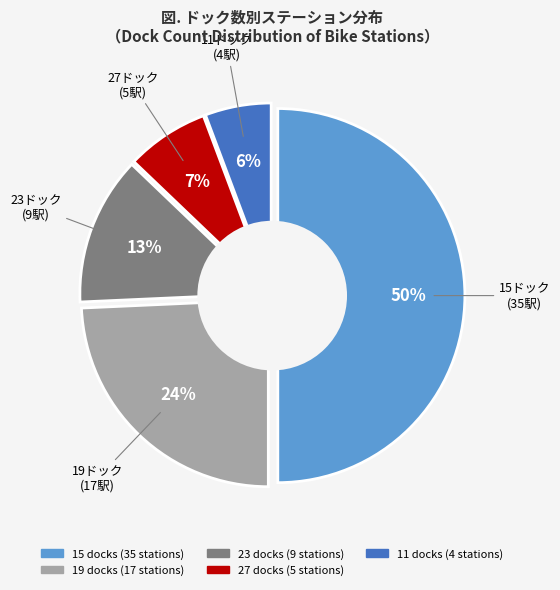

Which category has the smallest portion of the pie?

11